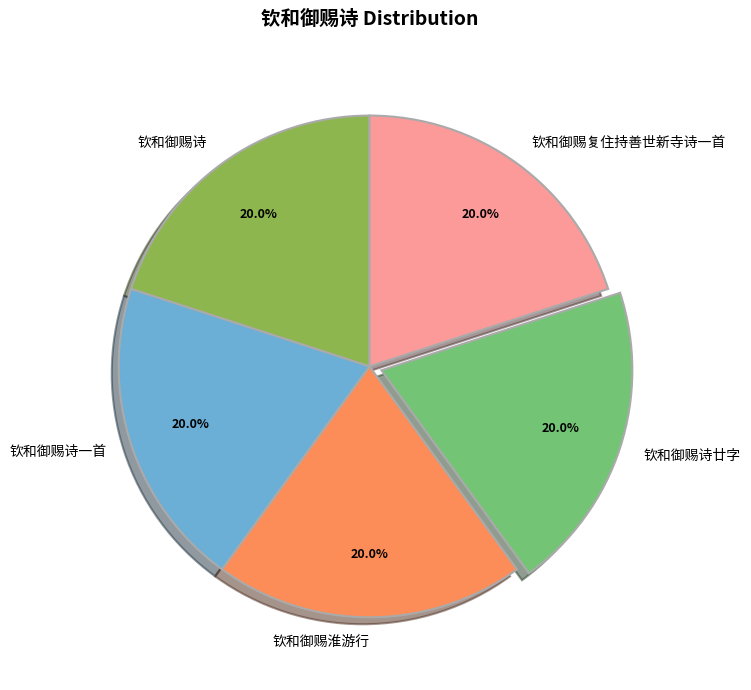

What is the ratio of the value at 钦和御赐诗一首 to the value at 钦和御赐复住持善世新寺诗一首?

1.0